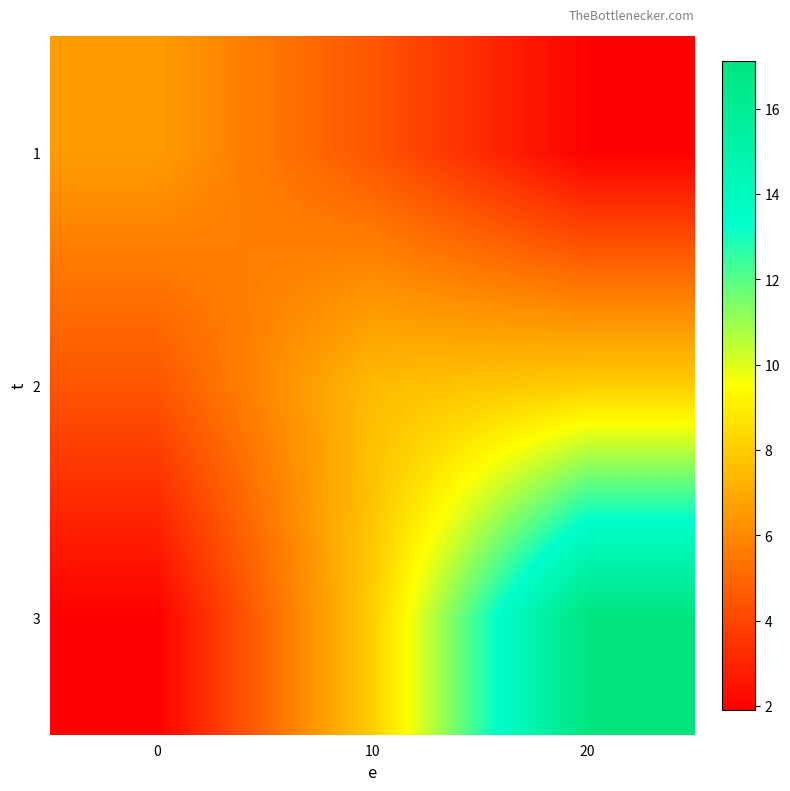

Rank the series by their maximum value, from lowest to highest.

1, 2, 3